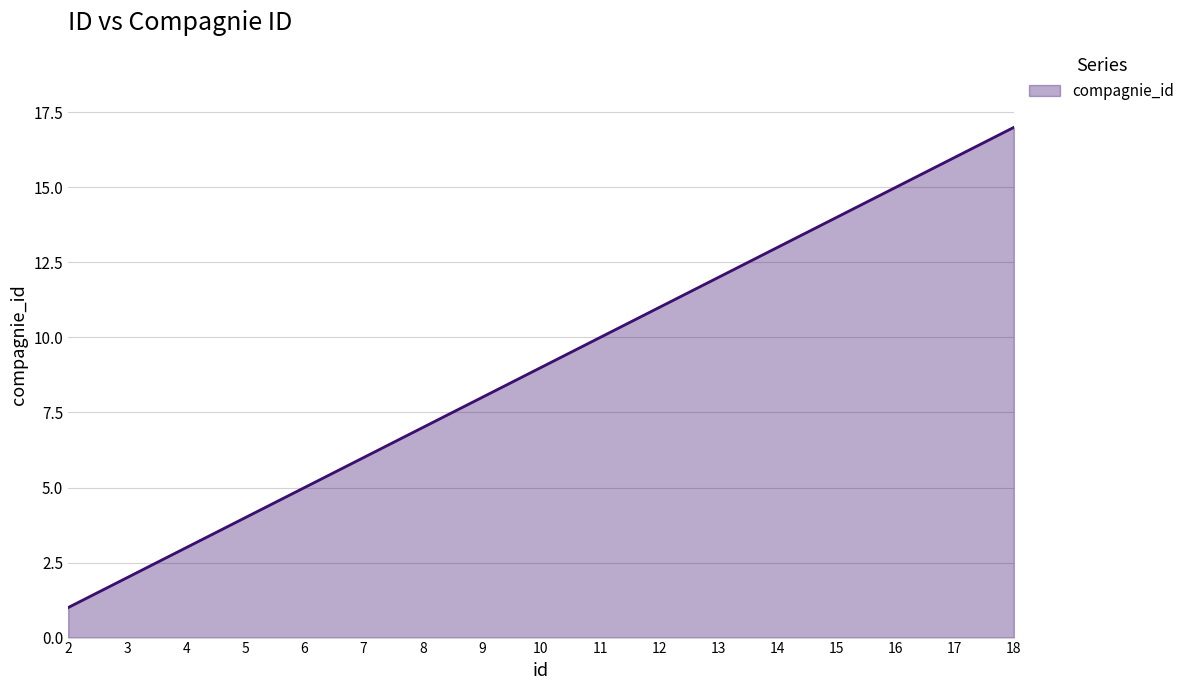

What is the sum of all values?

153